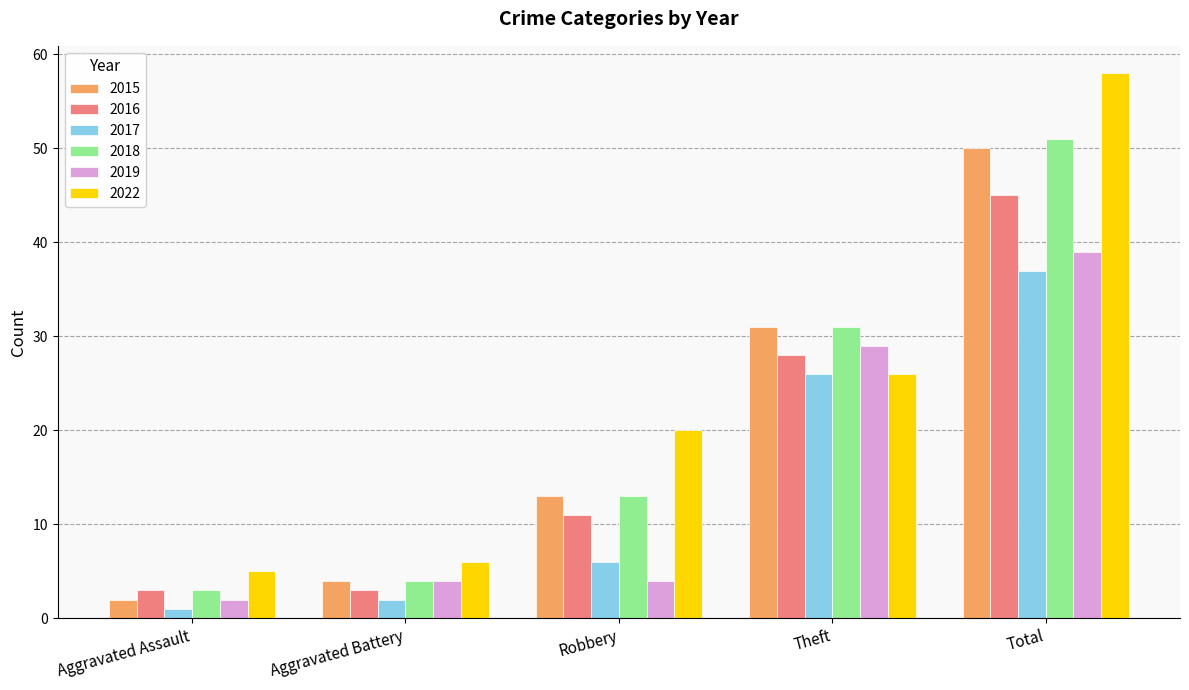

Is it true that 2018 equals 23 at Total?

False